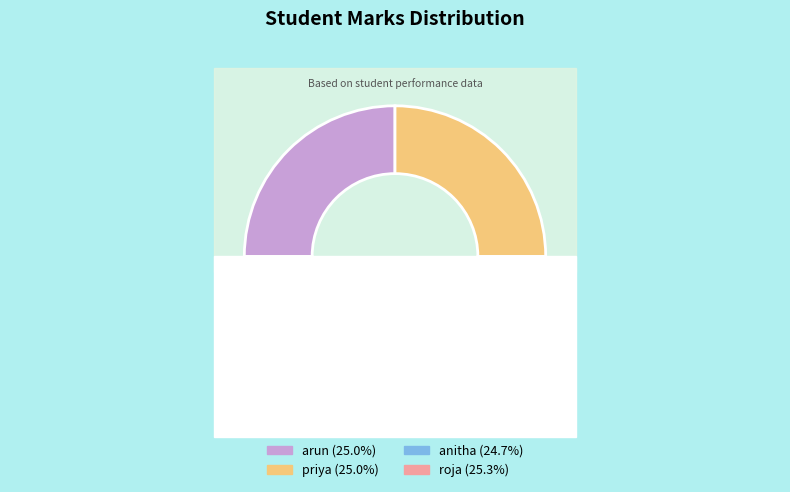

Which has a higher value, arun or anitha?

arun